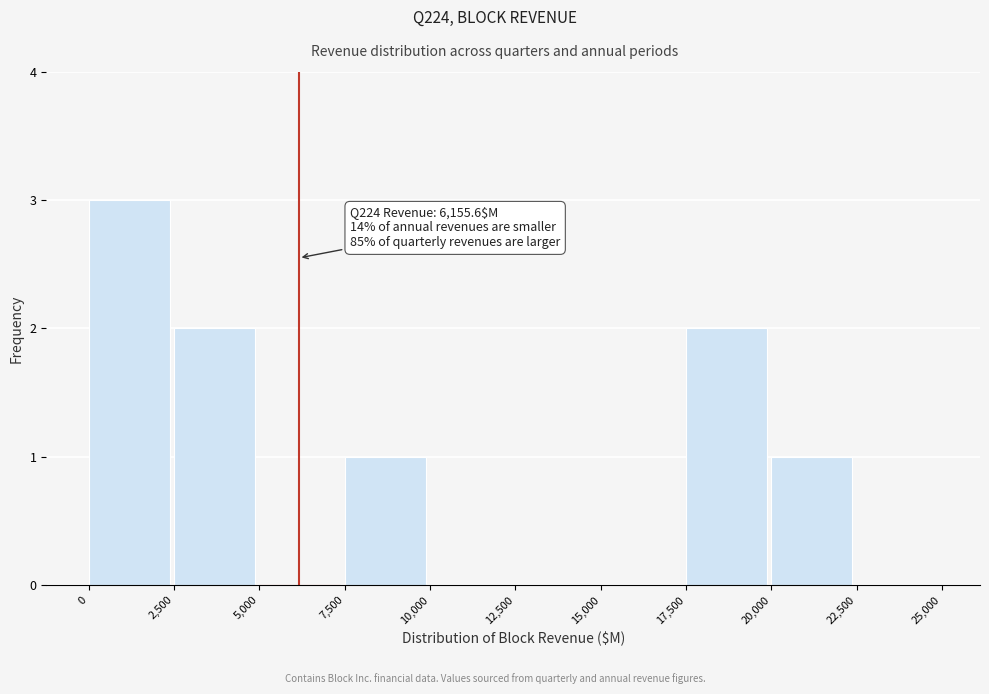

Which range on the x-axis has the tallest bar?

0 to 2,500